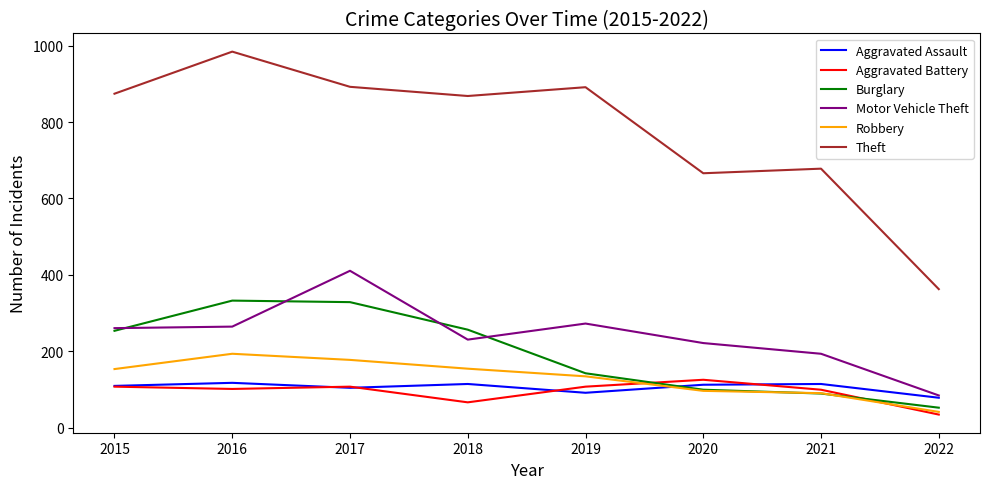

The Theft series shows 1511 at 2018. True or false?

False